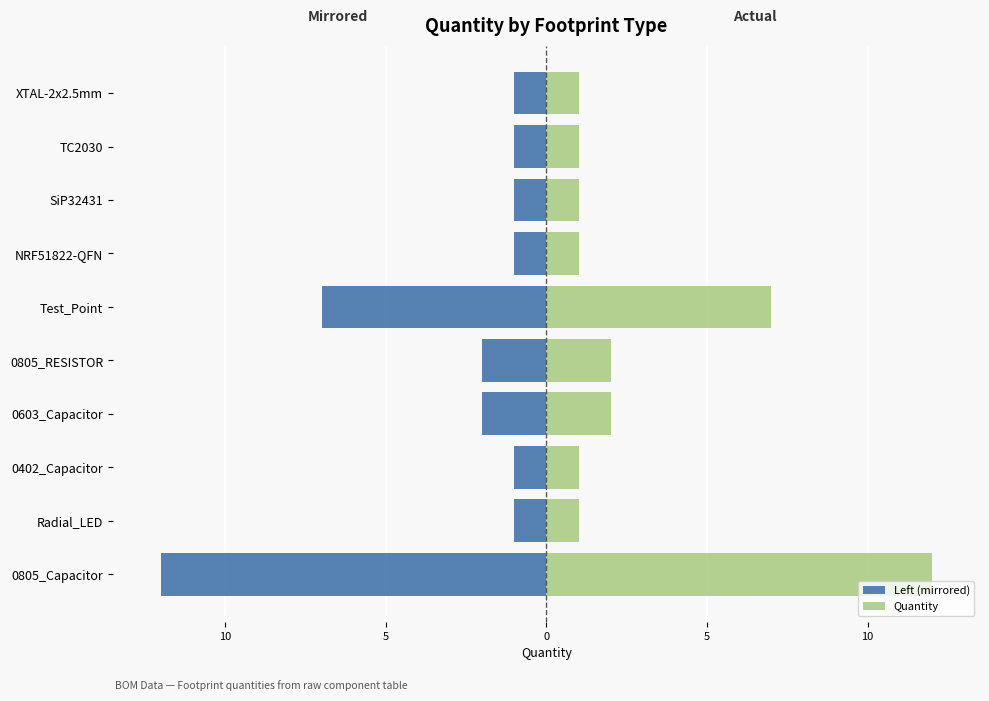

Which has a higher value, 0805_RESISTOR or XTAL-2x2.5mm?

XTAL-2x2.5mm